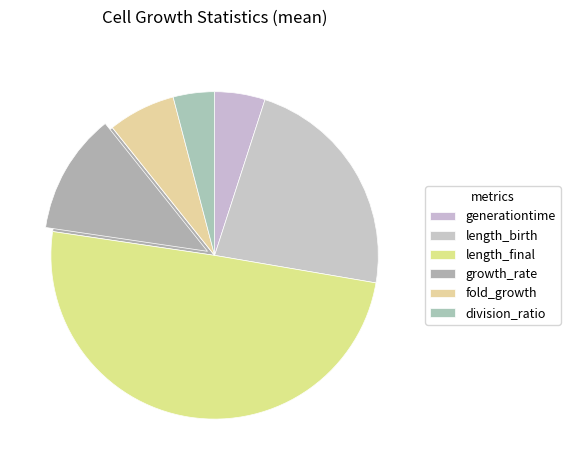

To the nearest percent, what is the difference between the largest and smallest slice percentages?

46%